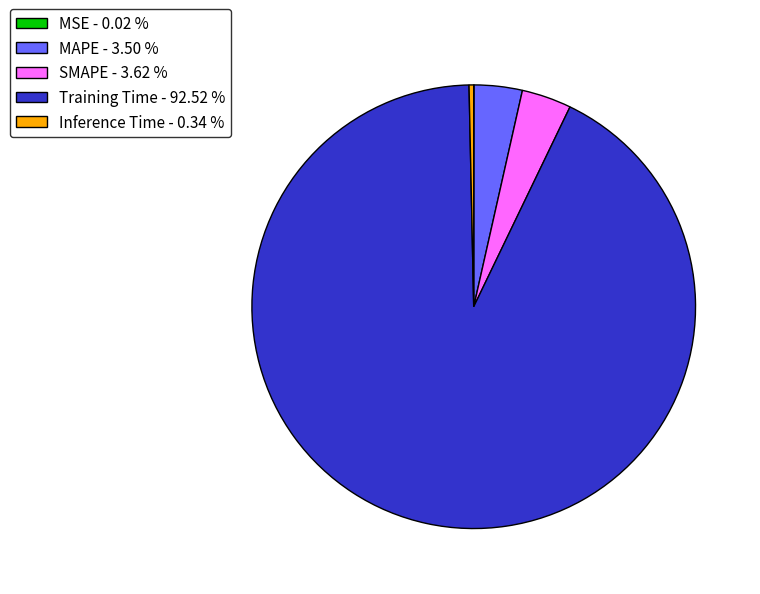

True or false: SMAPE accounts for 13% of the total.

False